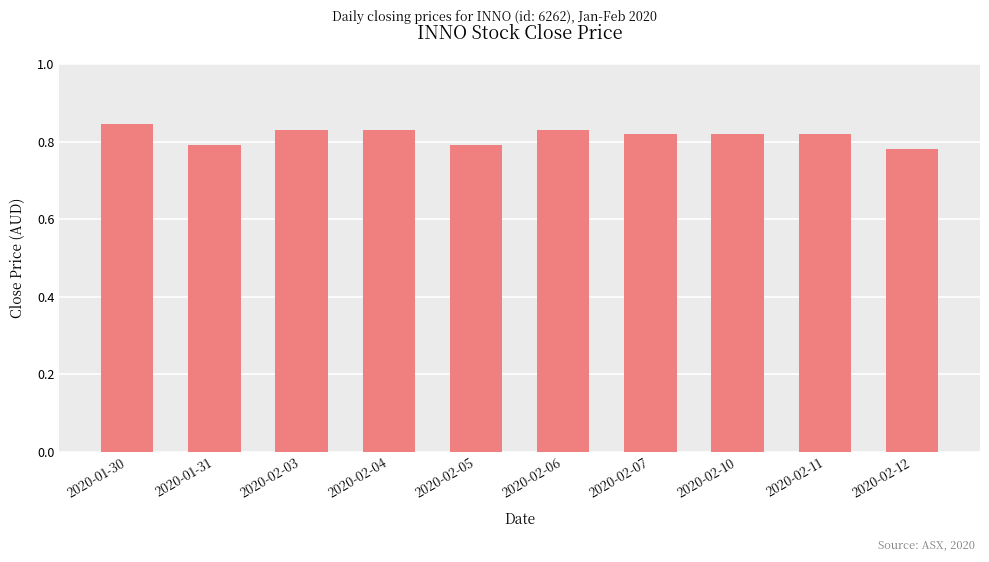

Is it true that the value at 2020-01-31 is 1.2?

False